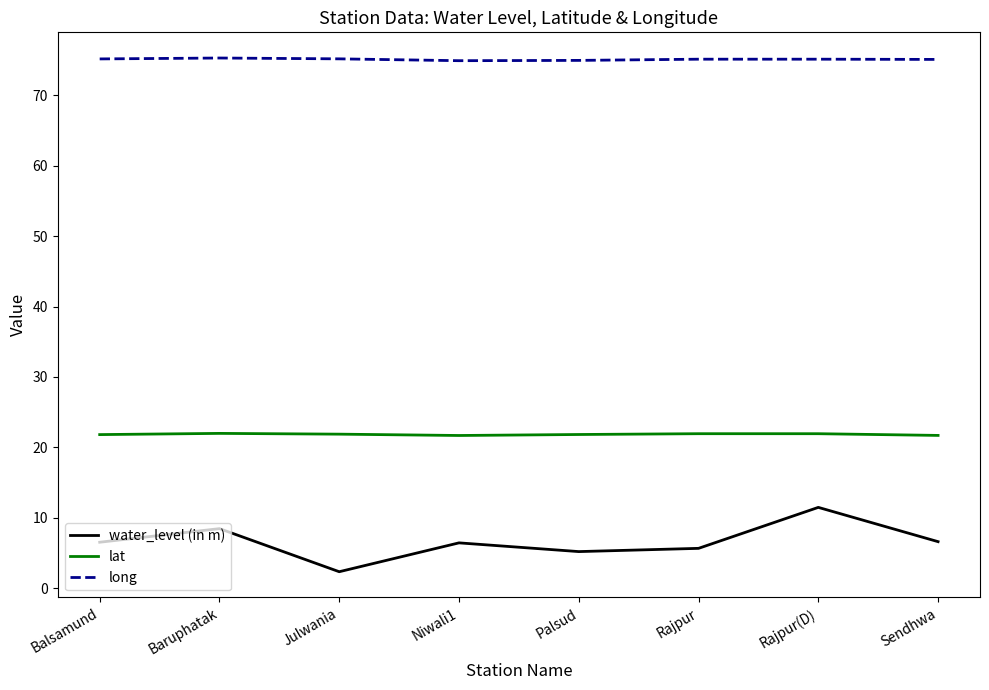

What is the sum of the water_level (in m) values at Sendhwa and Palsud?

11.8